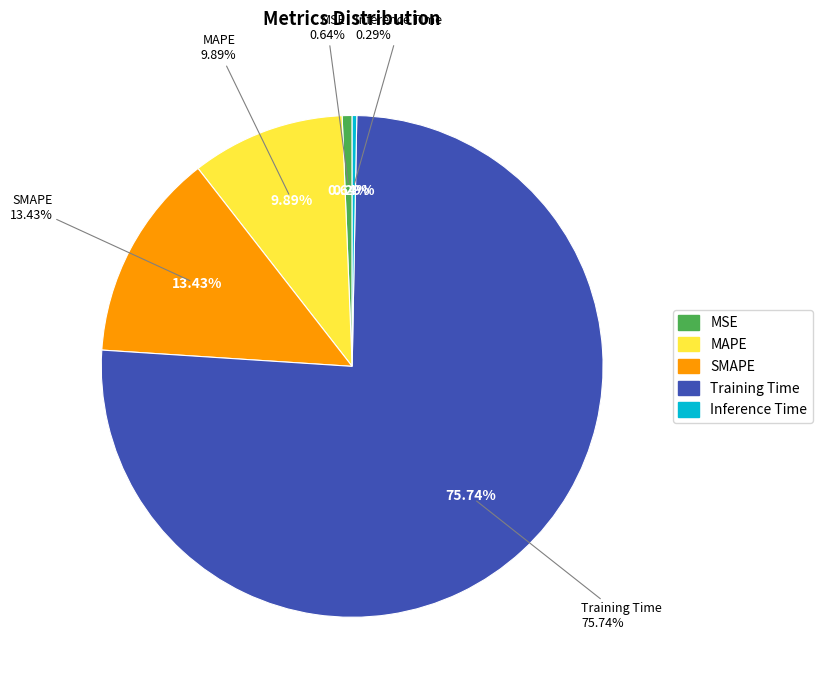

How many slices are in this pie chart?

5